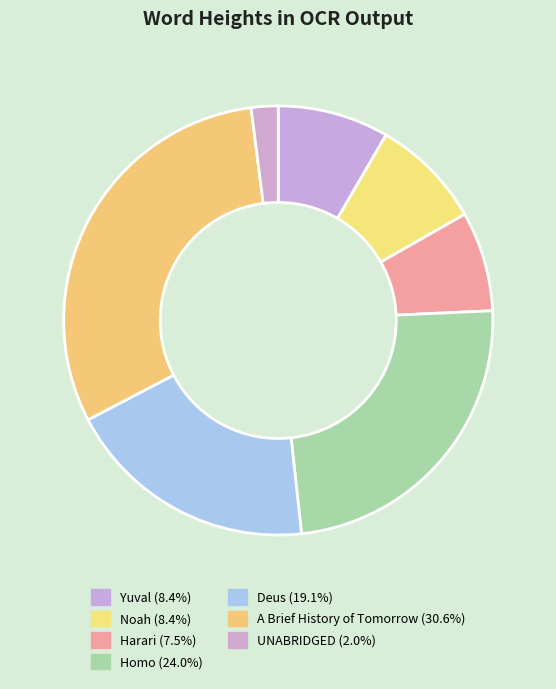

What is the ratio of the value at Yuval to the value at Harari?

1.1